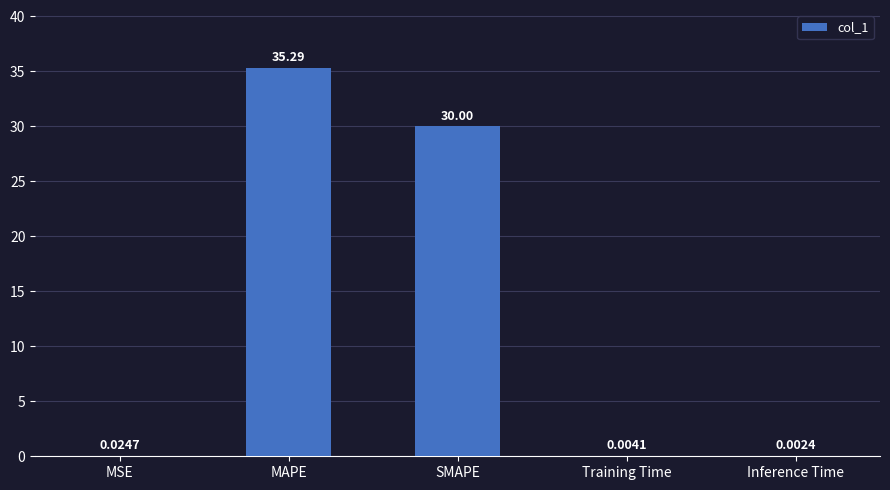

What is the sum of the values at MAPE and MSE?

35.3